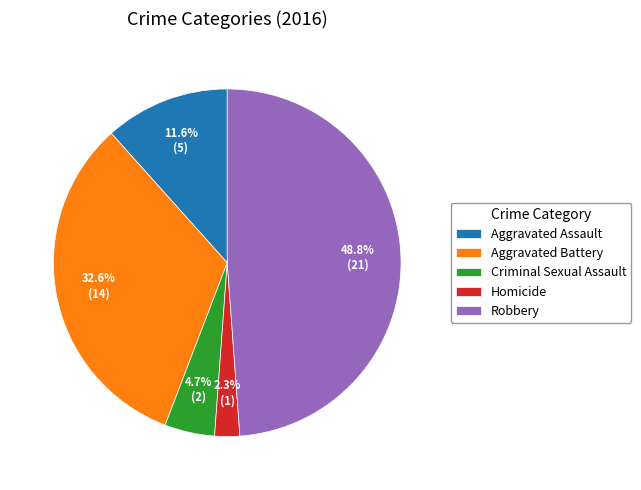

How many slices are in this pie chart?

5